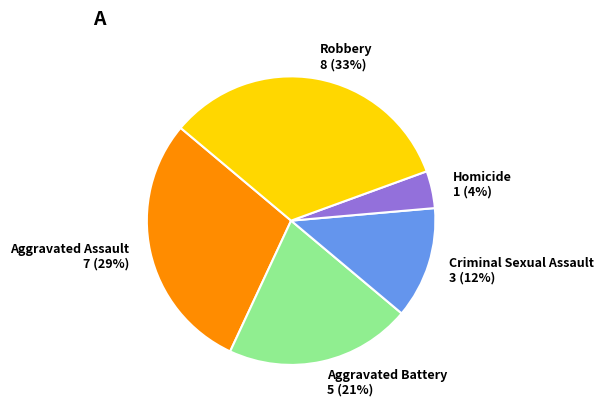

Is there any slice that represents more than half of the pie?

No